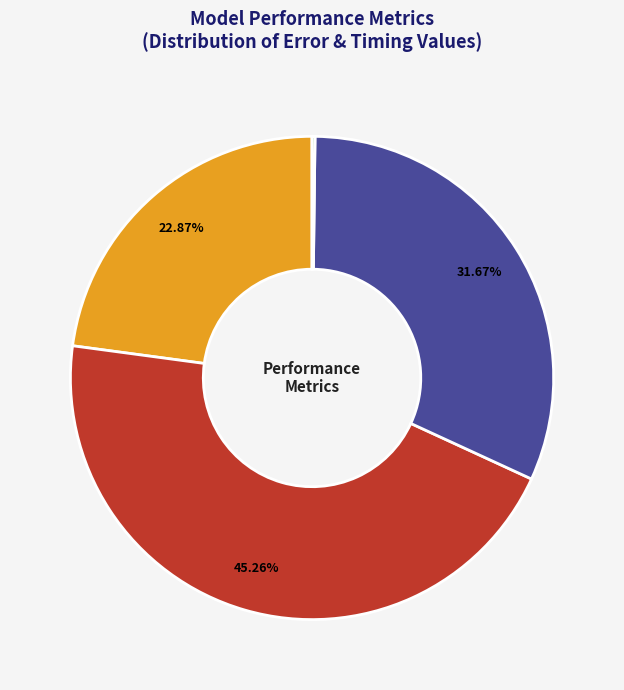

Is there any slice that represents more than half of the pie?

No